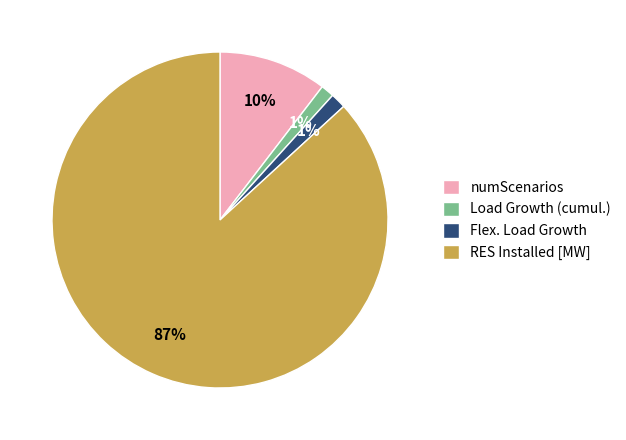

To the nearest percent, what is the average slice percentage?

25%